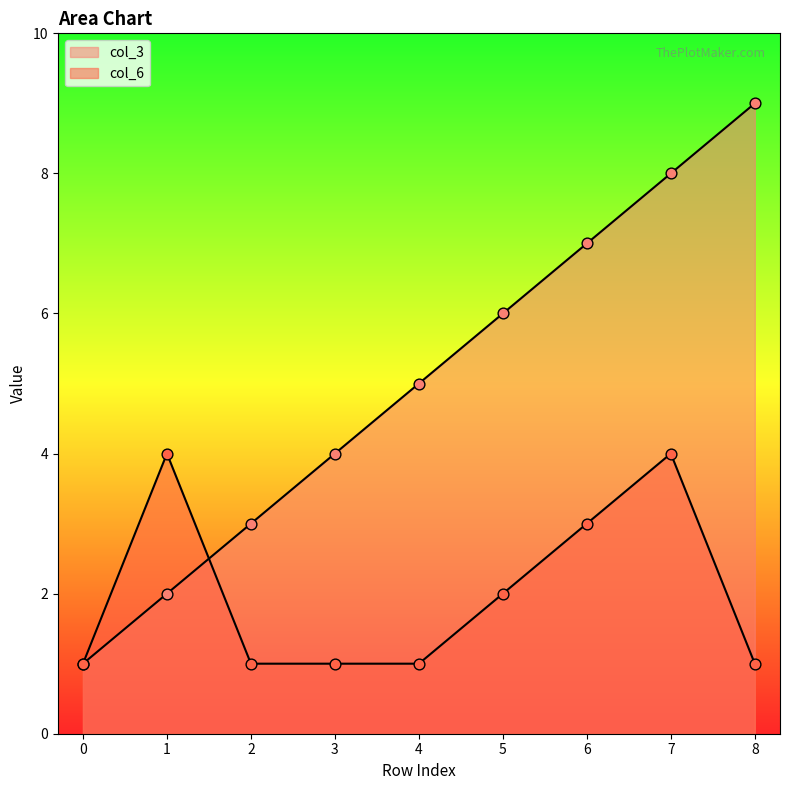

At how many categories does at least one series exceed 6?

3